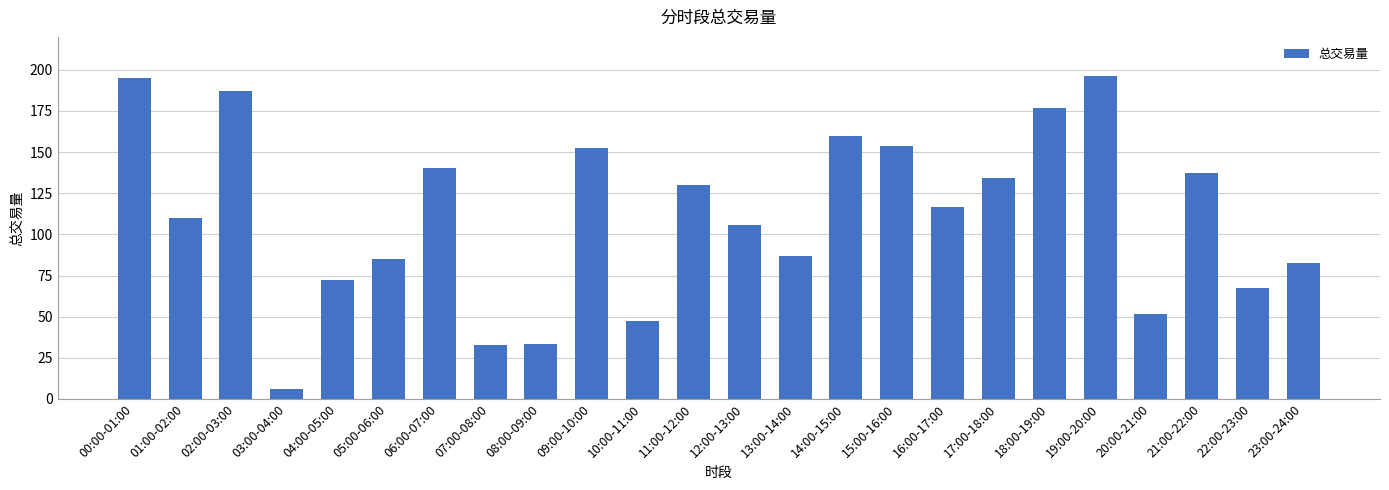

What is the label of the 11th bar from the left?

10:00-11:00